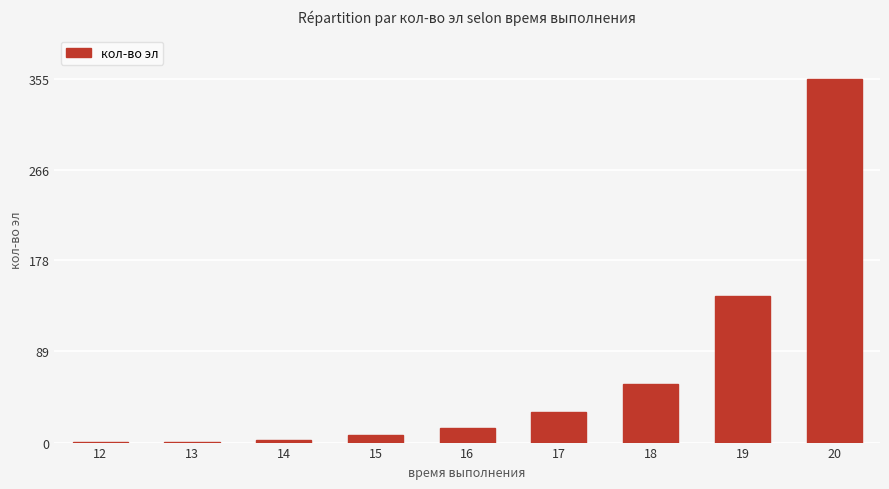

What is the change in value from 16 to 18?

+43